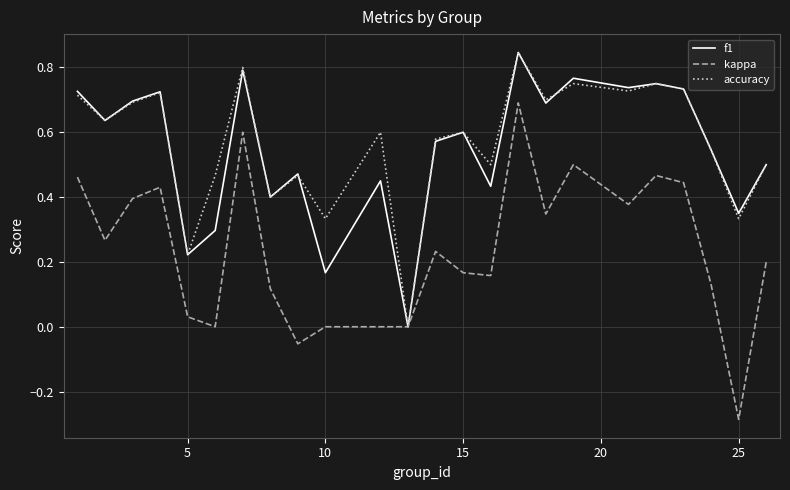

Is this an area chart (filled region under the line)?

No